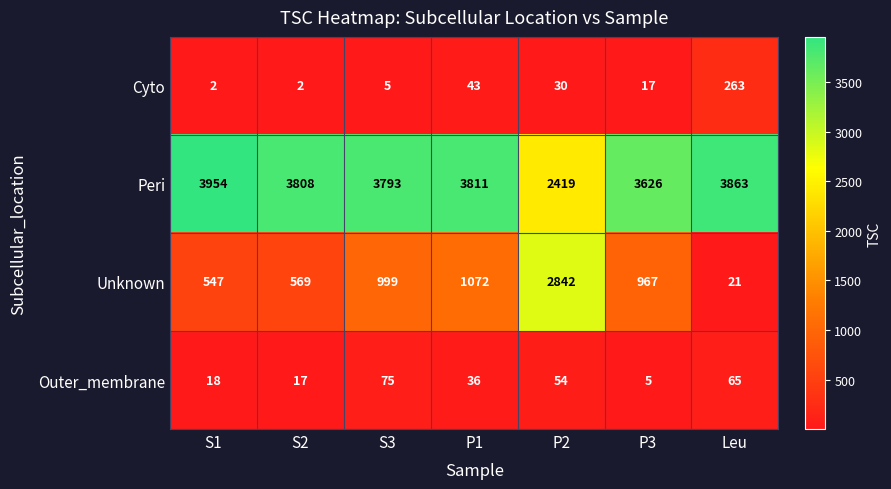

What is the spread (max minus min) of values at S1?

3952